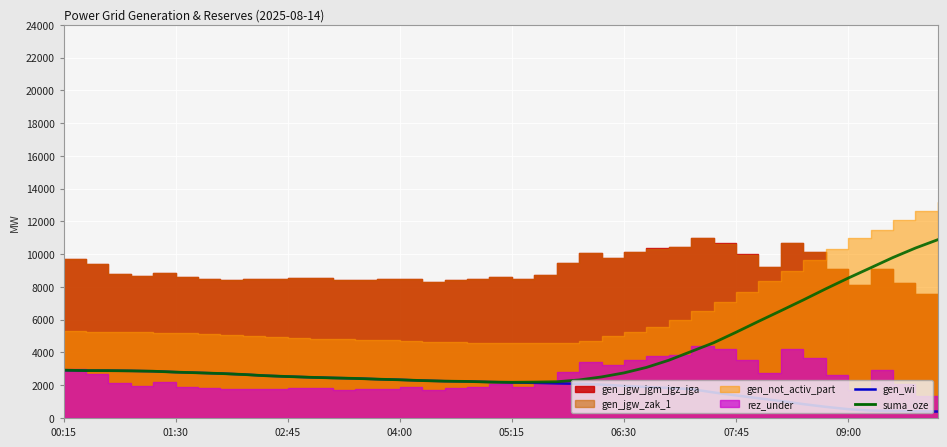

Which series has the widest spread of values?

suma_oze